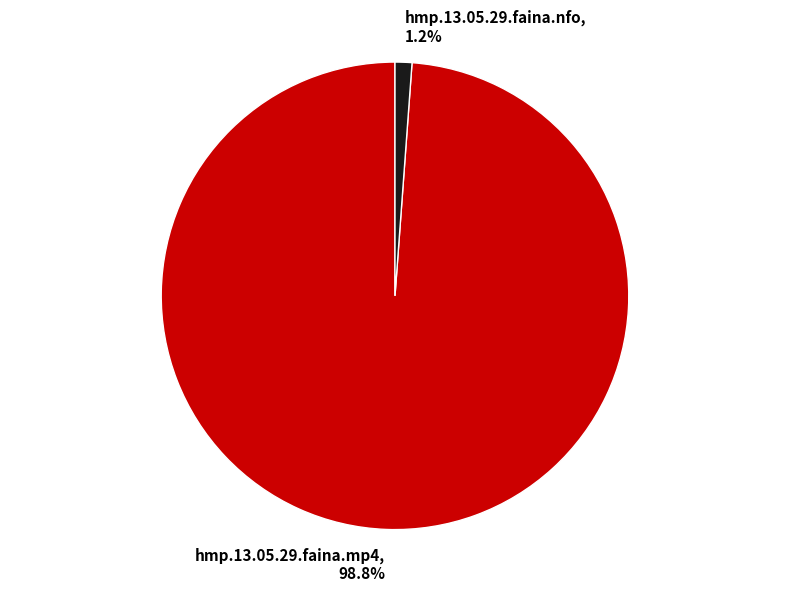

What percentage do hmp.13.05.29.faina.nfo and hmp.13.05.29.faina.mp4 together represent?

100.0%